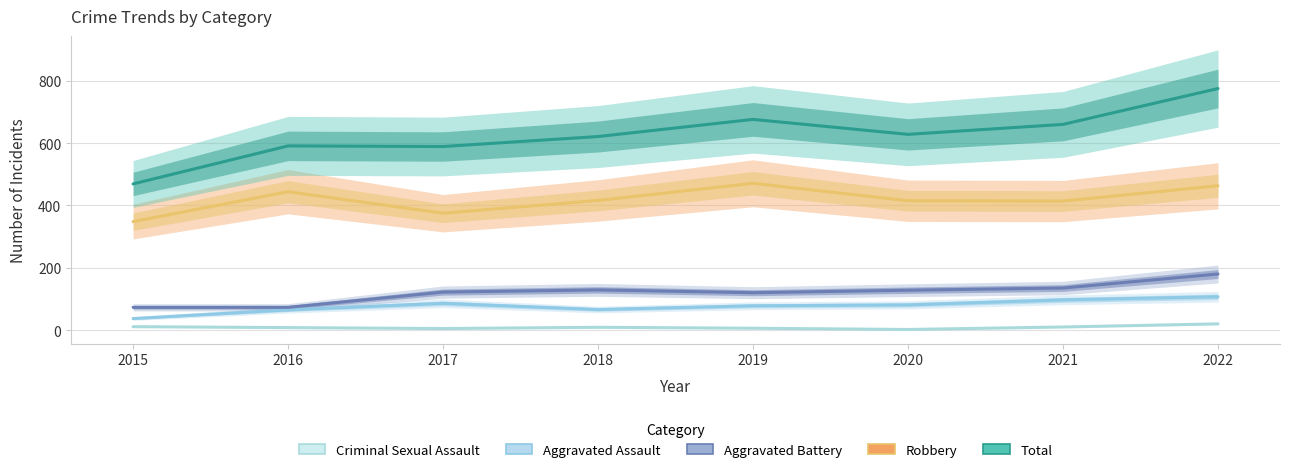

The Robbery series shows 298 at 2022. True or false?

False